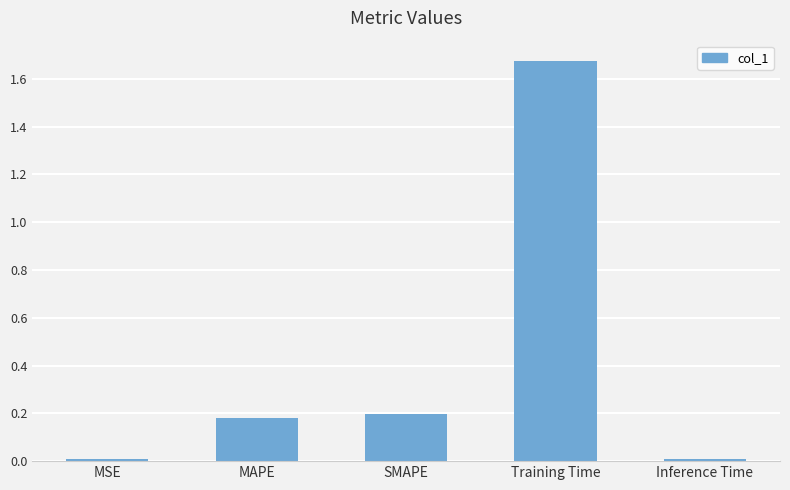

Between MAPE and Inference Time, which is larger?

MAPE